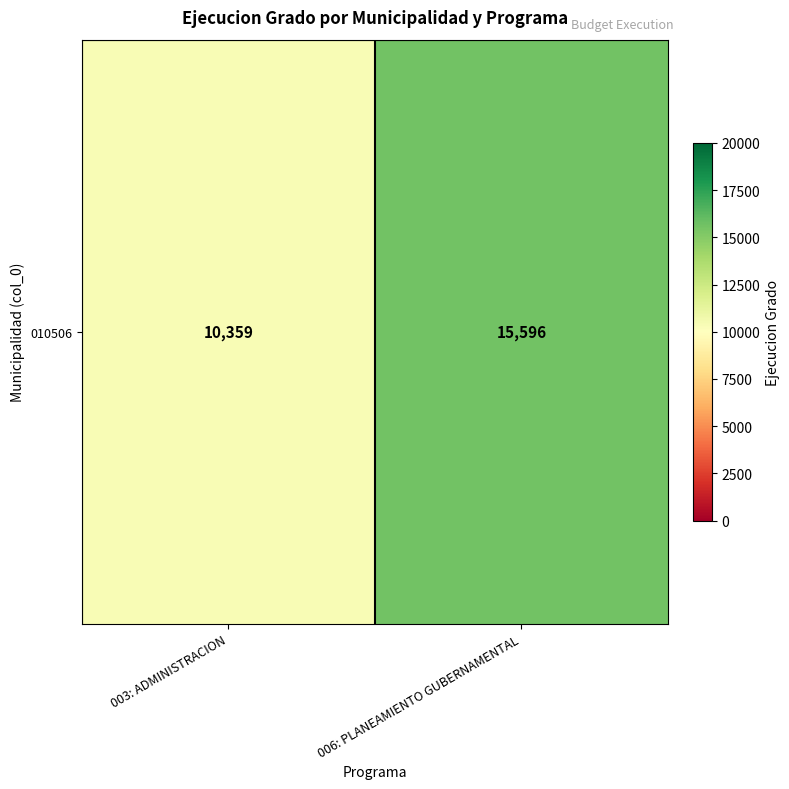

Which label corresponds to the largest value in the chart?

006: PLANEAMIENTO GUBERNAMENTAL